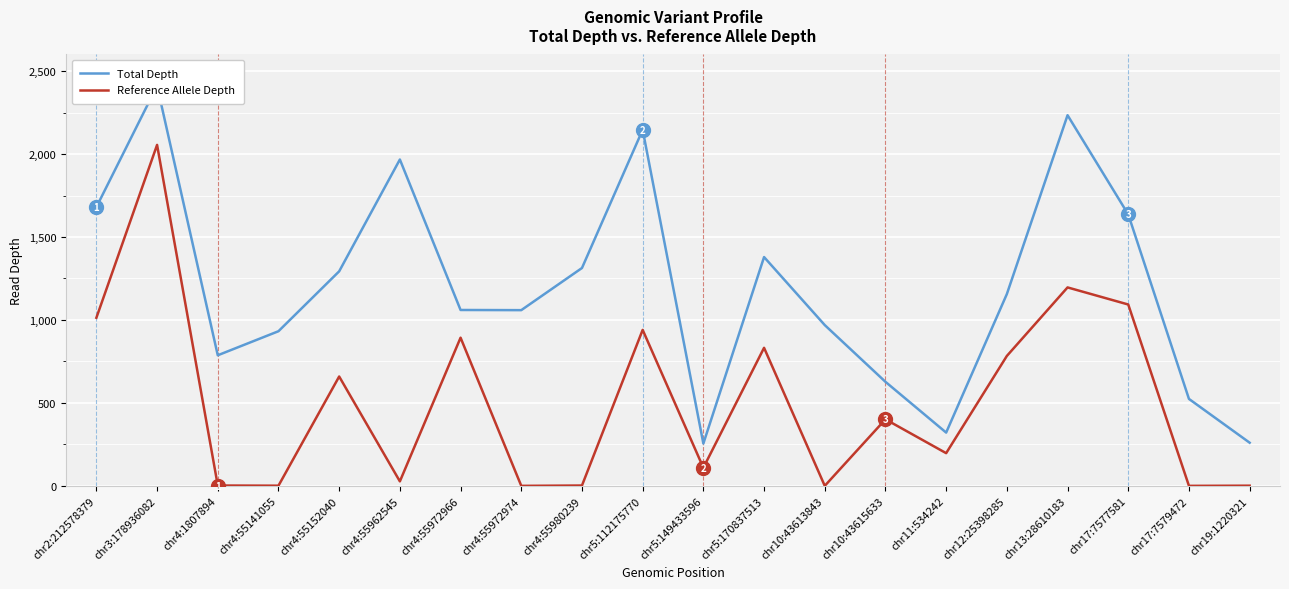

What is the total value across all series at chr17:7579472?

524